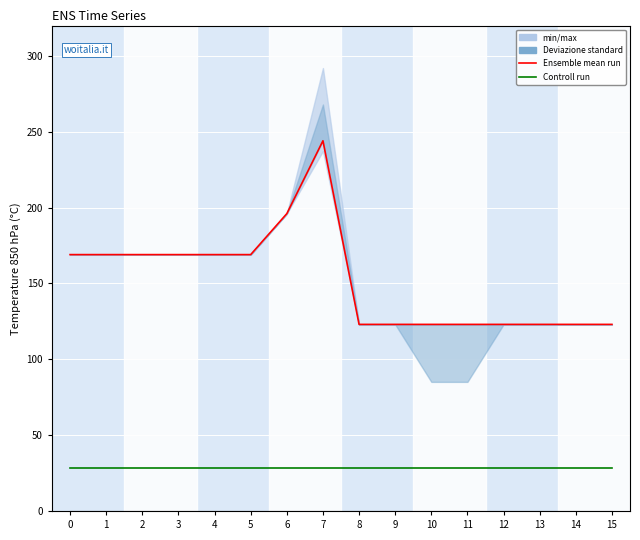

What is the total value across all series at 15?

151.6